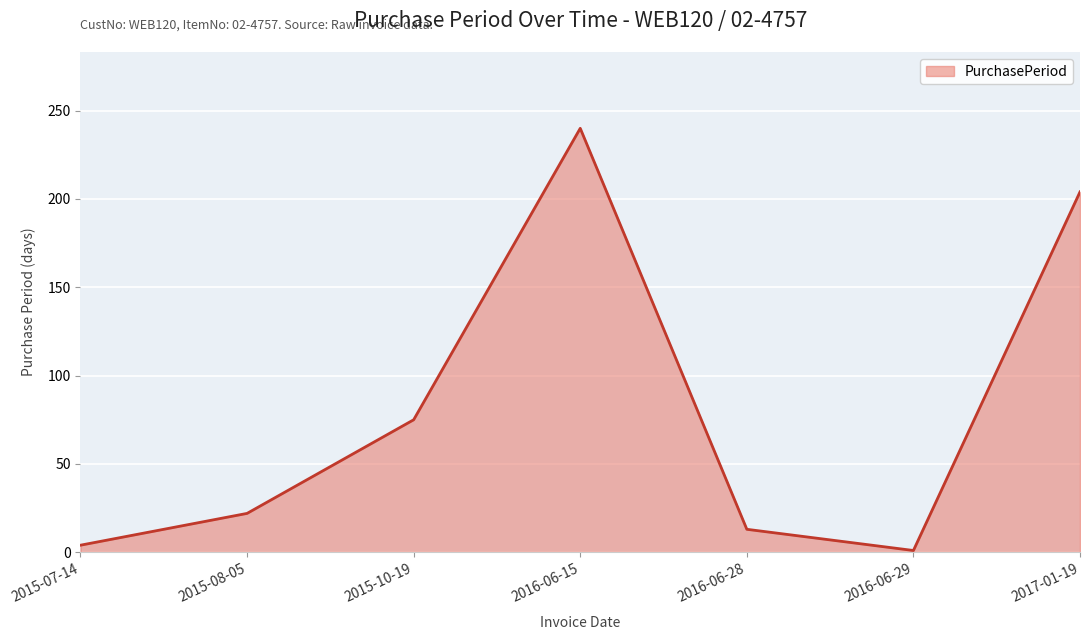

What is the maximum value shown in the chart?

240